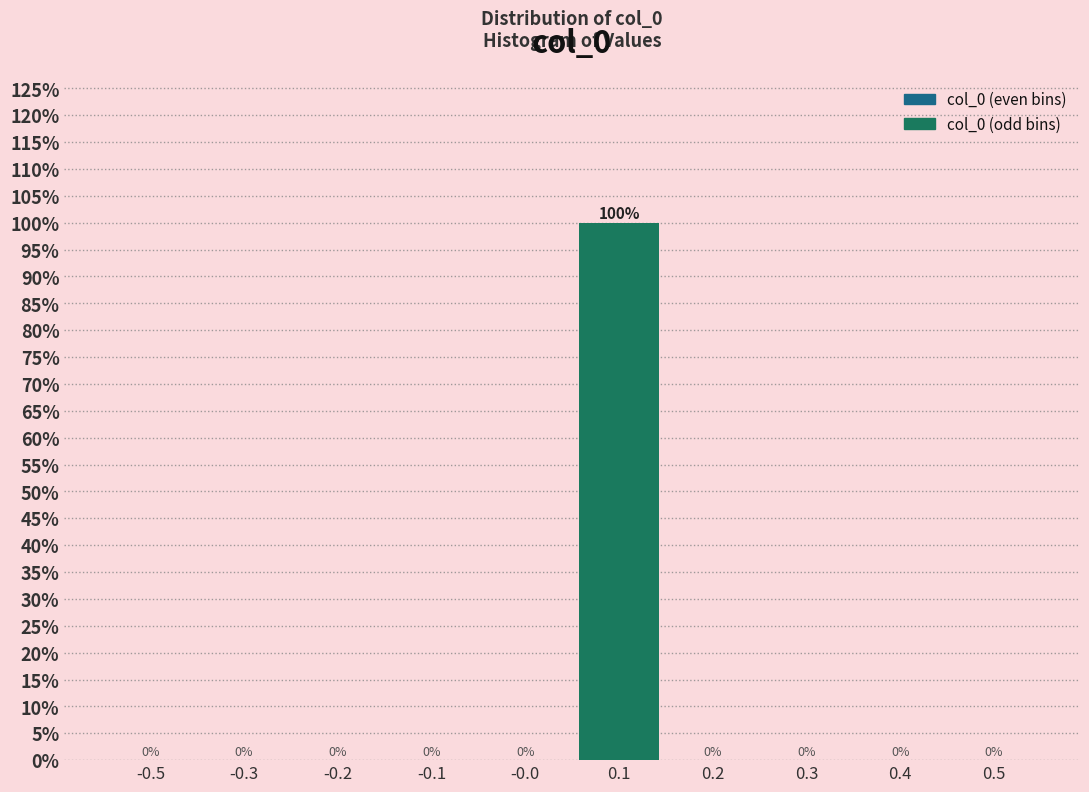

Reading left to right, extract all data points from this chart.

-0.5=0	-0.3=0	-0.2=0	-0.1=0	-0.0=0	0.1=100	0.2=0	0.3=0	0.4=0	0.5=0